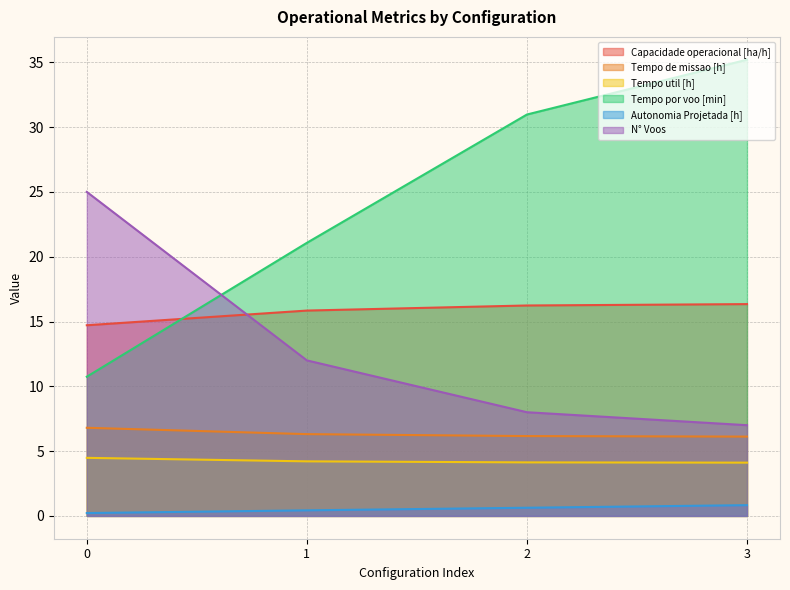

What is the value of the Tempo de missao [h] point at the 4th from the left?

6.1